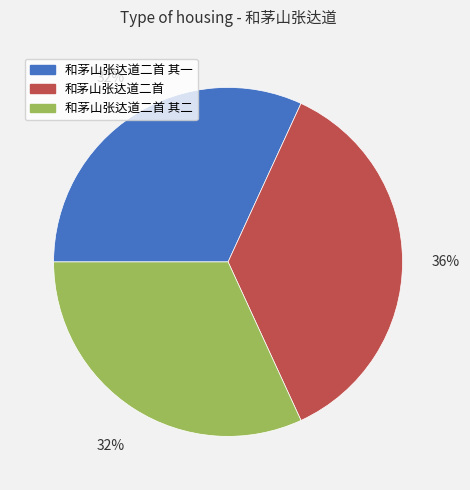

Does any single category account for the majority?

No